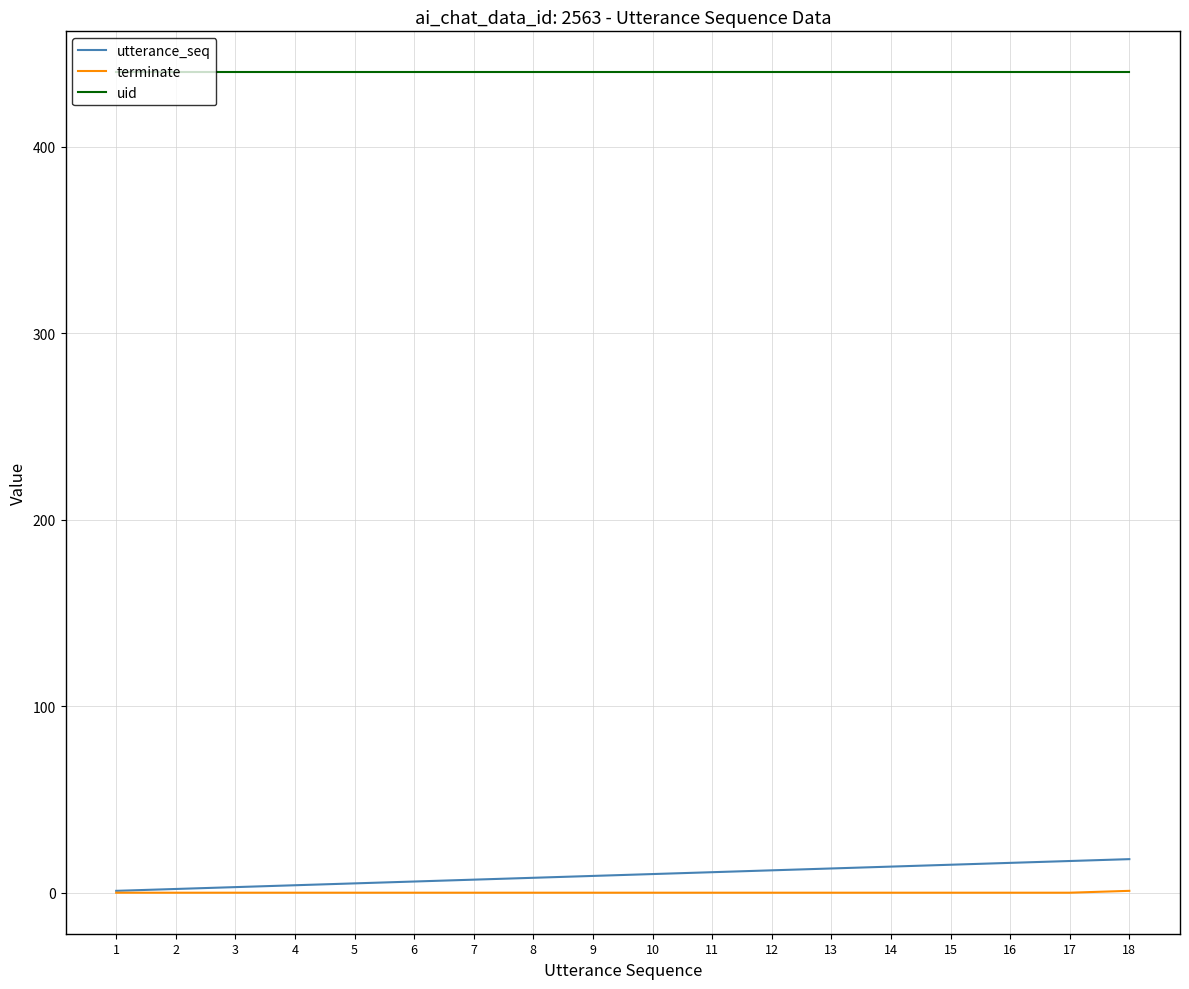

The terminate series shows 1 at 18. True or false?

True